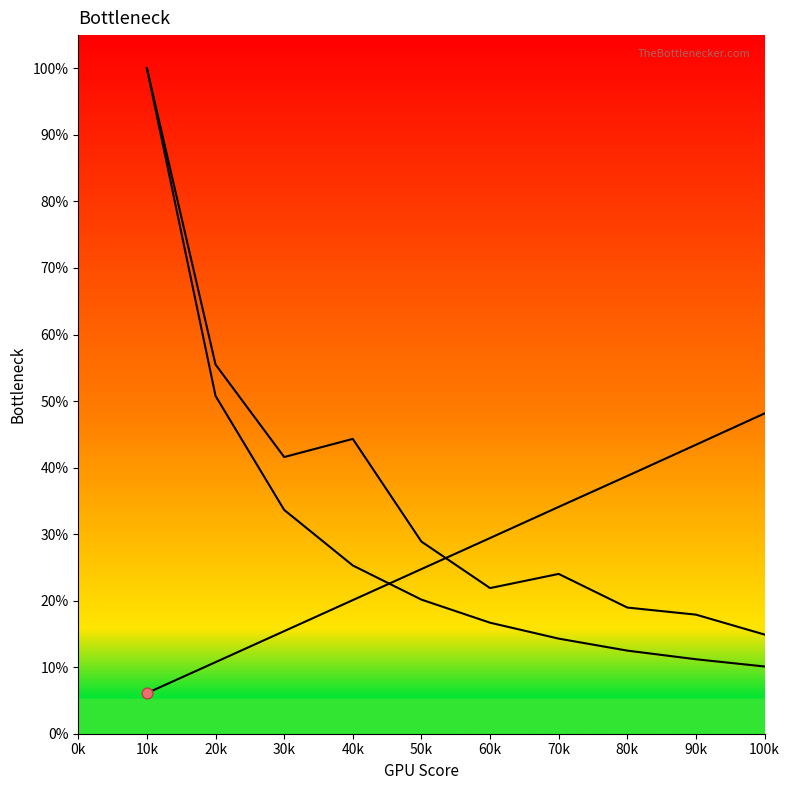

Is the value of col_1 line at 18 greater than the value of col_3 line at 19?

No